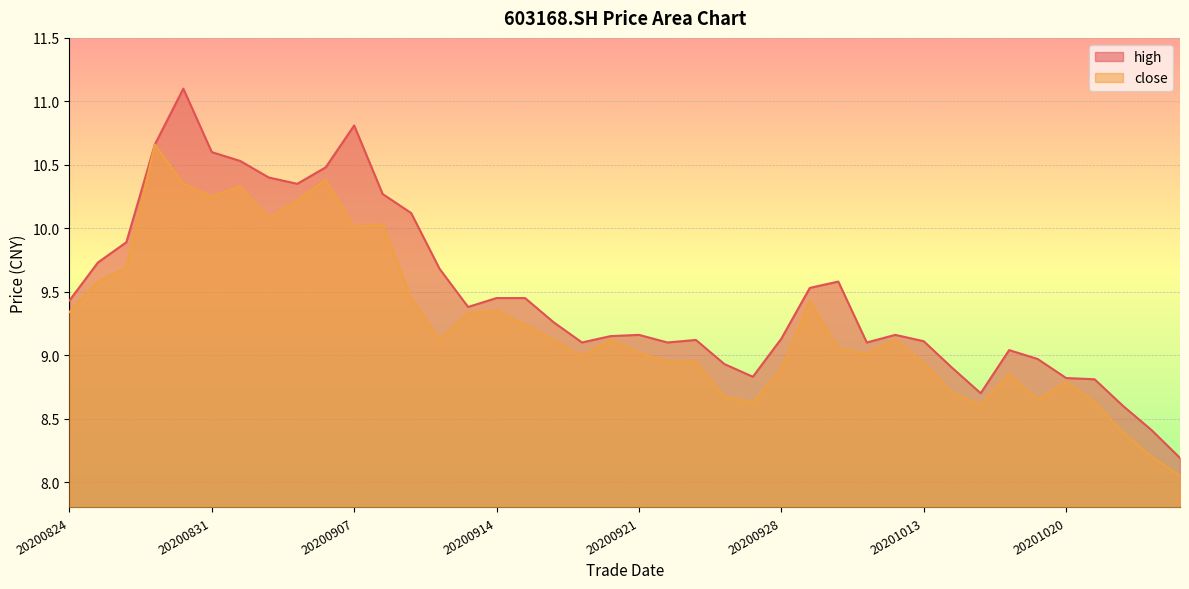

What is the value of the high point at the 32nd from the left?

8.9